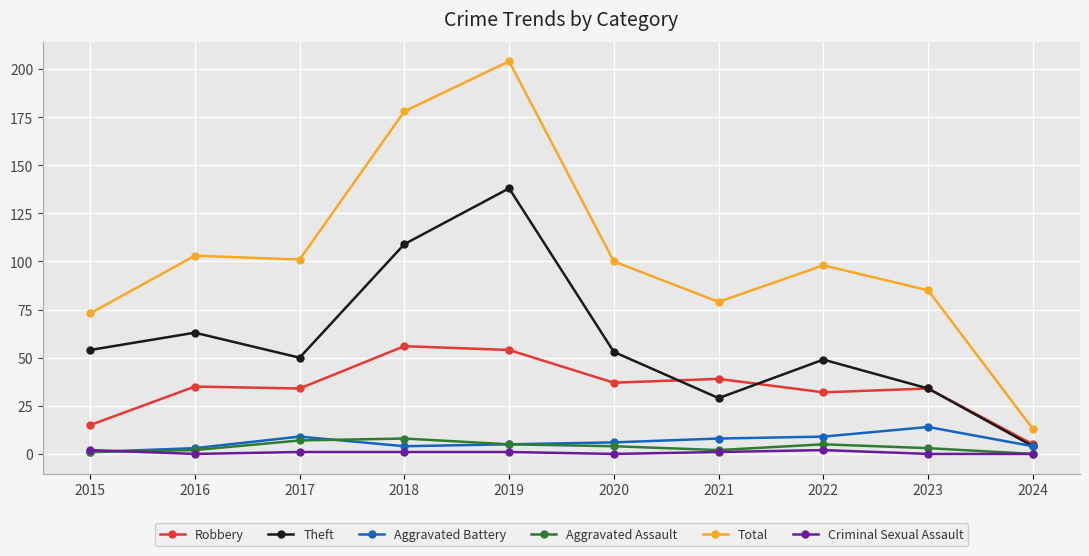

What is the maximum value shown in the chart?

204